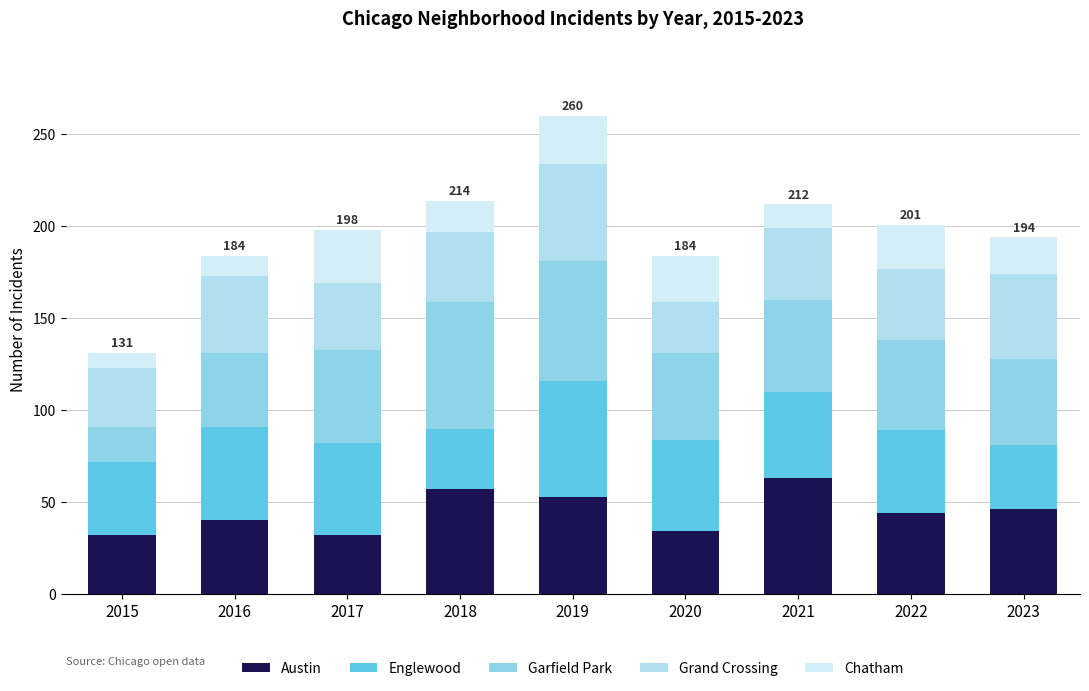

Between 2020 and 2021, which series saw the biggest shift?

Austin